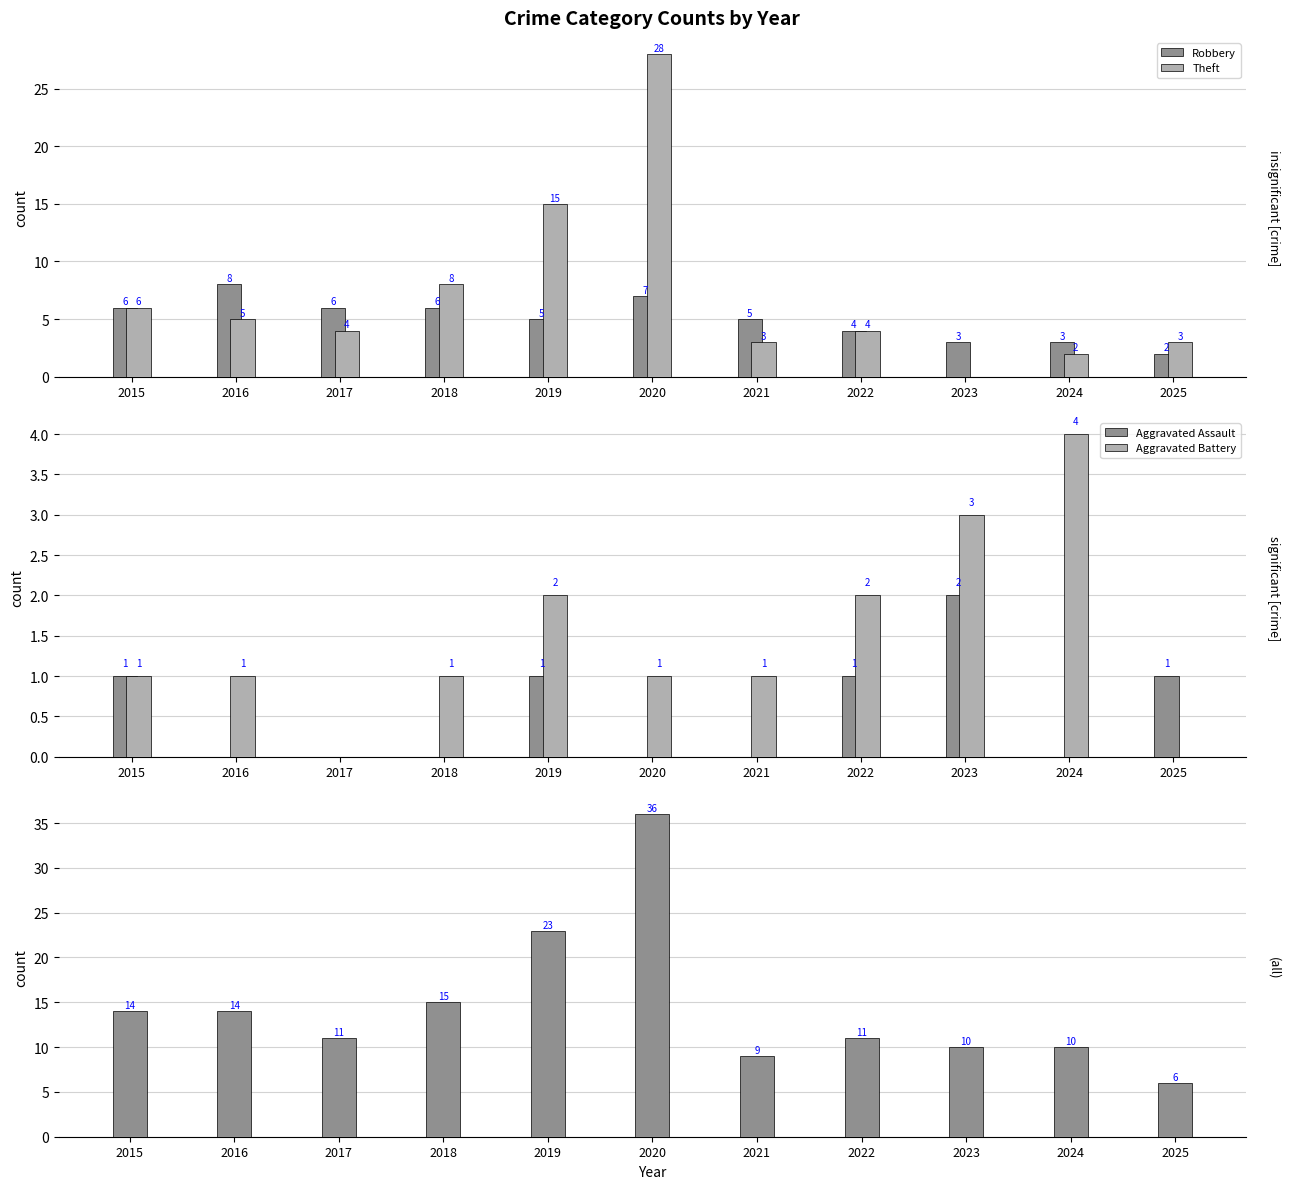

Which series has the largest range (max minus min)?

Total